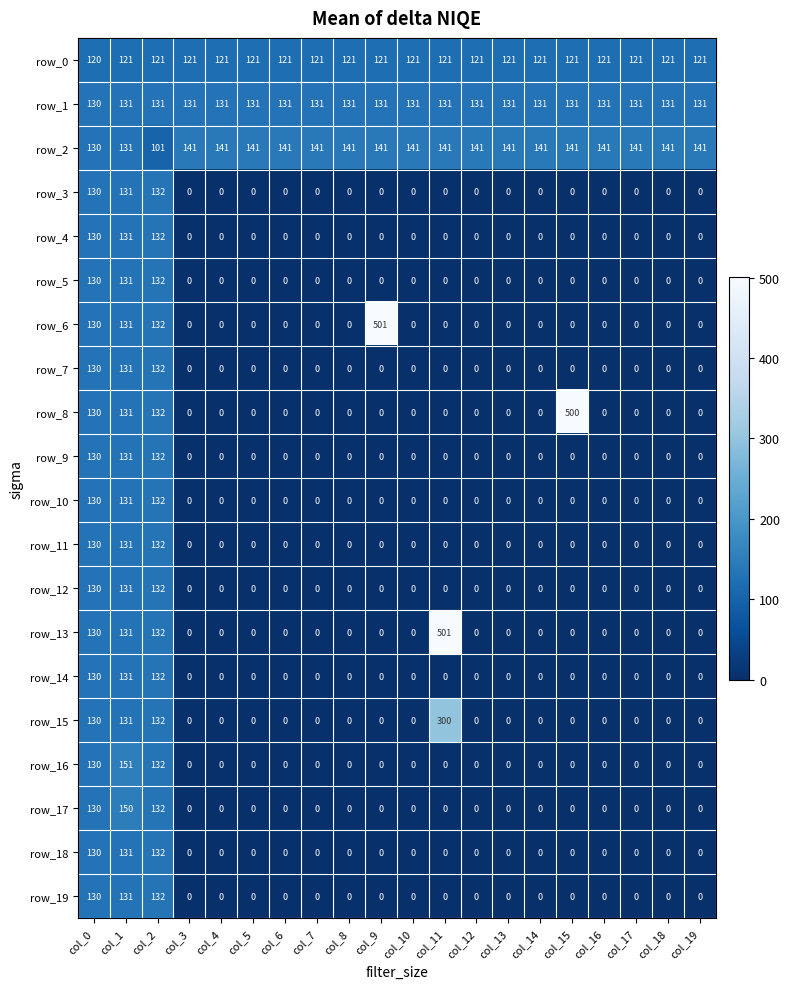

The value of row_1 at col_12 is 131. True or false?

True